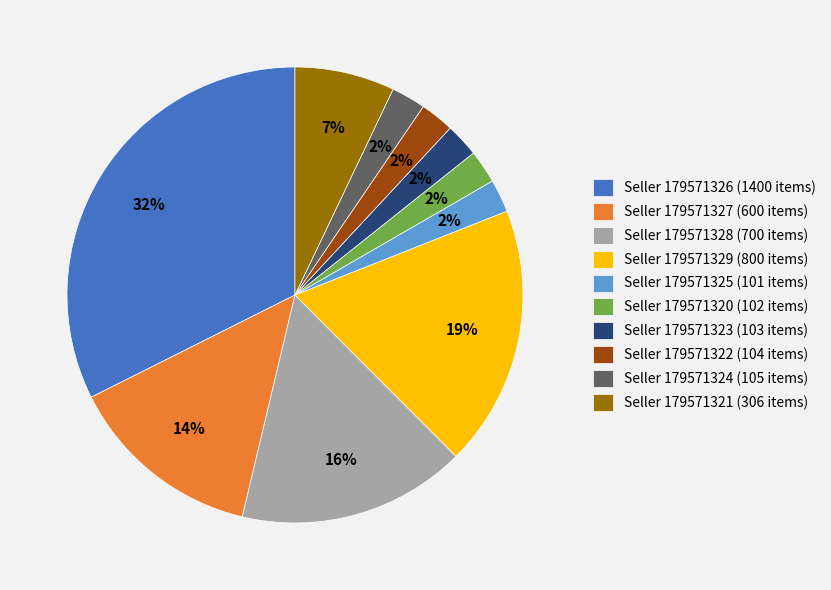

What is the ratio of the value at Seller 179571323 (103 items) to the value at Seller 179571320 (102 items)?

1.0